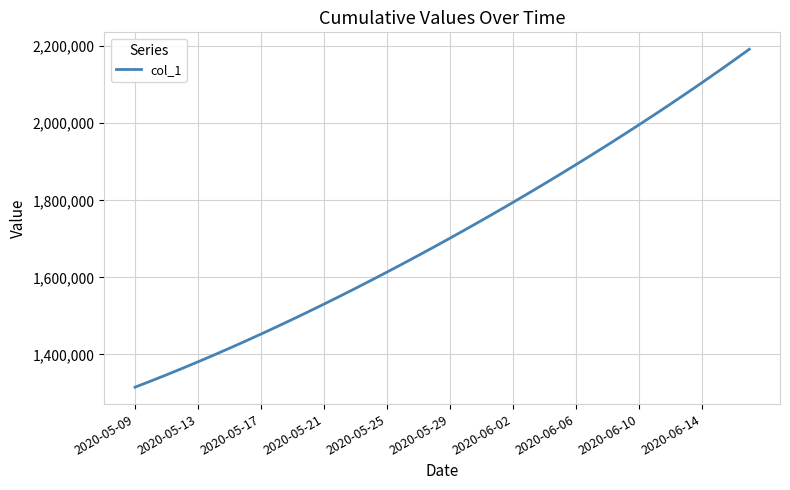

What is the minimum value shown in the chart?

1315099.0